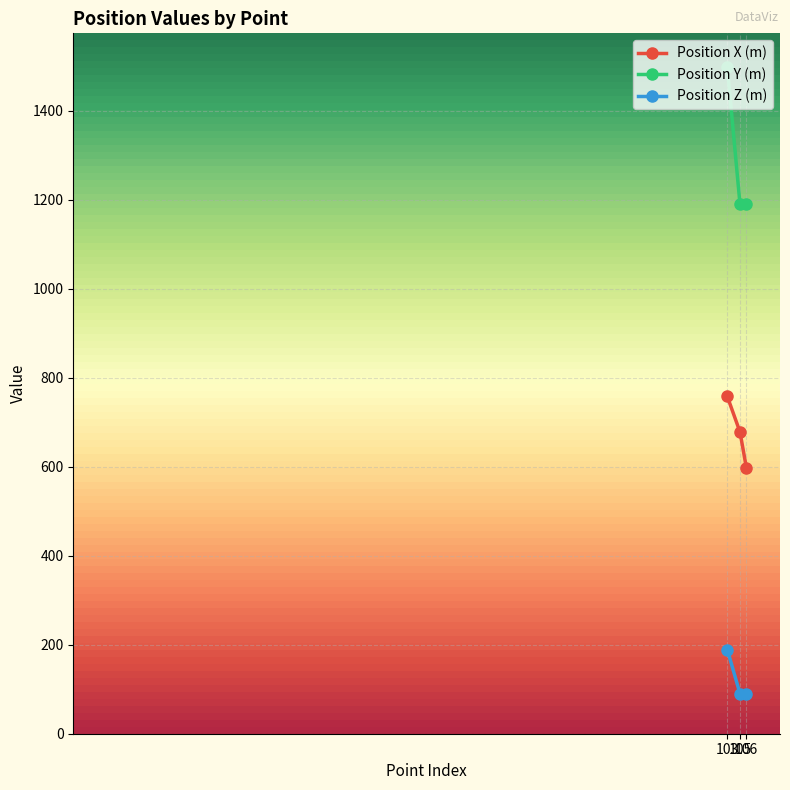

Which series has the widest spread of values?

Position Y (m)